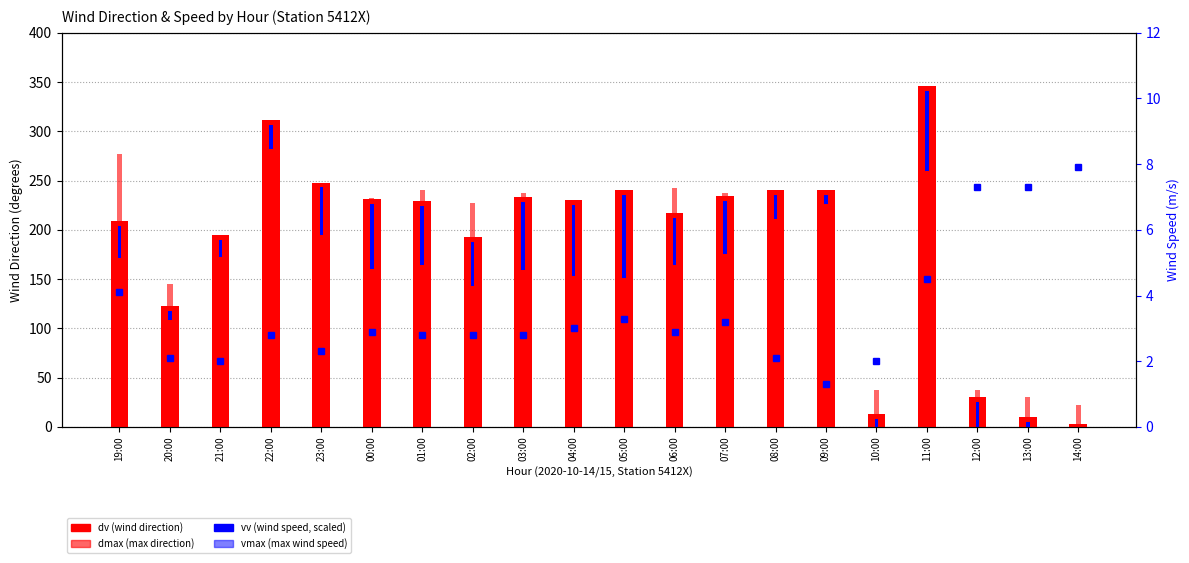

At how many categories does at least one series exceed 107?

18